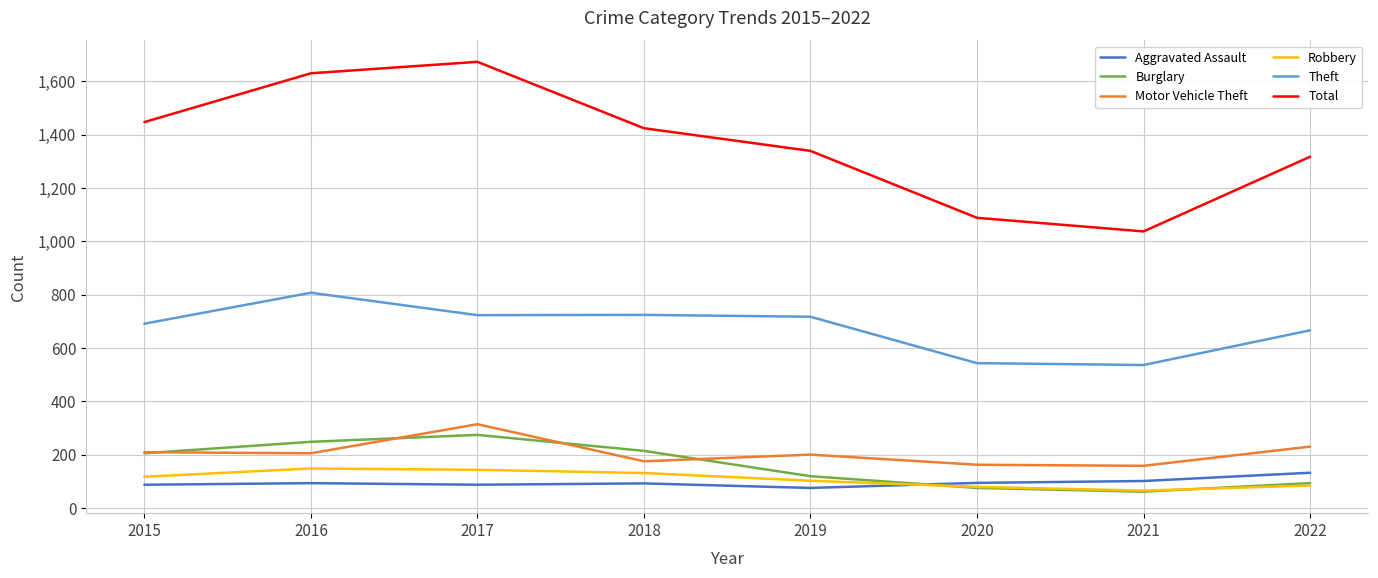

Which series changed the most between 2015 and 2019?

Total